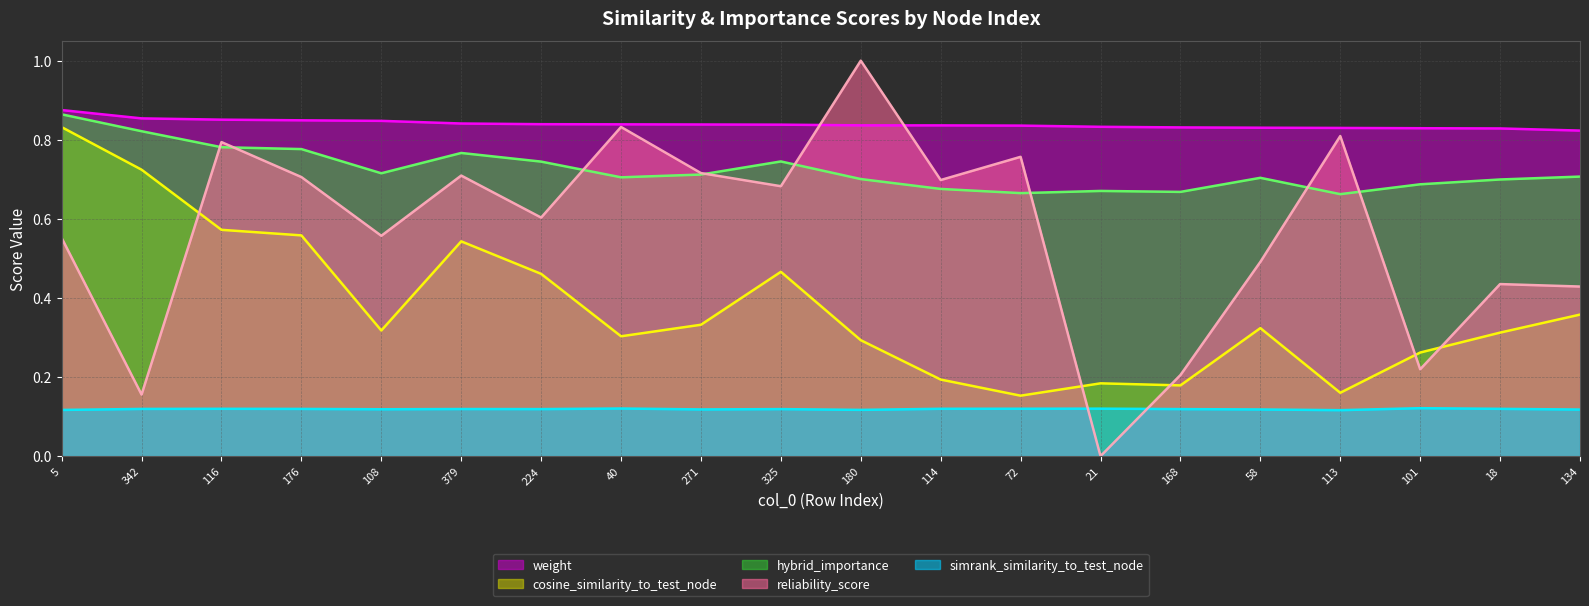

True or false: weight (line) has a value of 0.3 at 101.

False